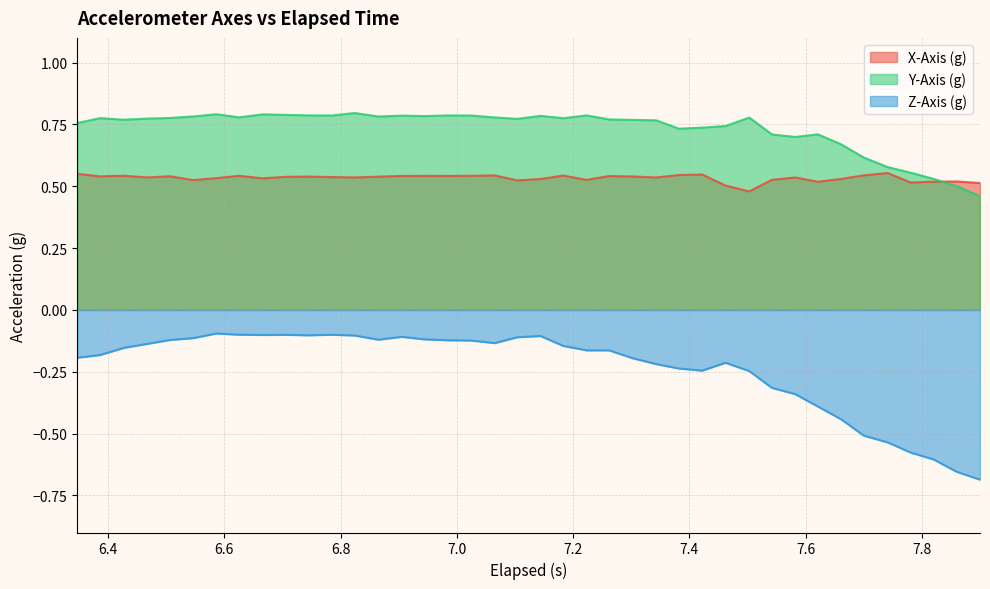

Which series has the largest total across all categories?

Y-Axis (g)